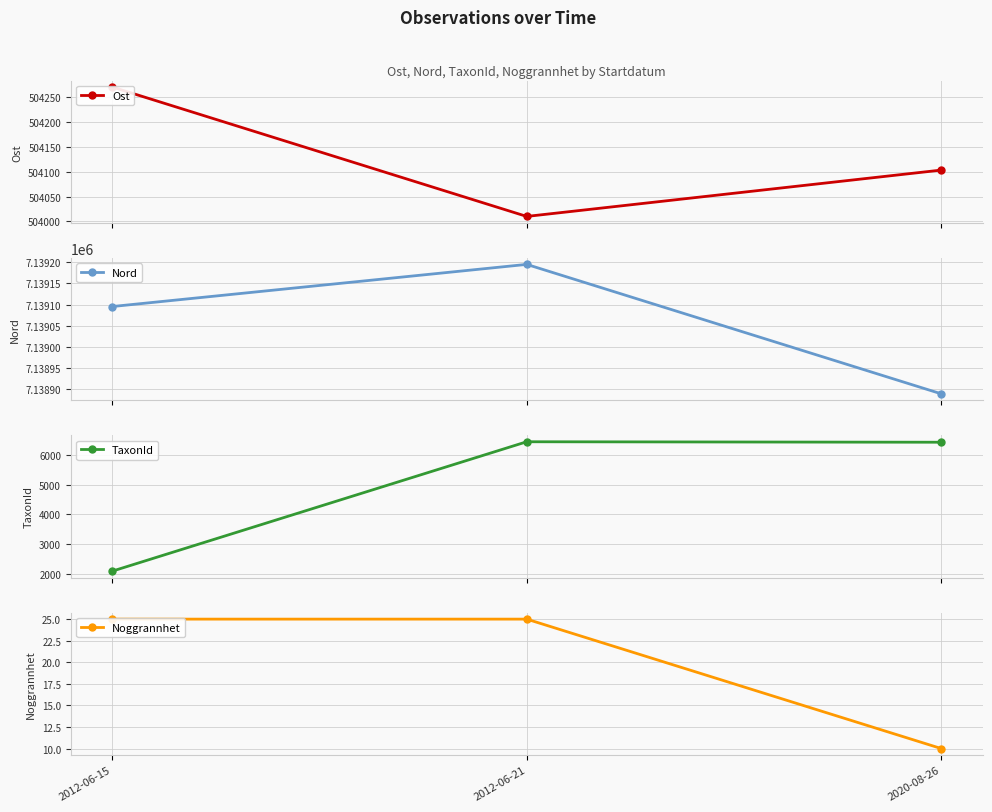

What is the label of the 3rd point from the left?

2020-08-26